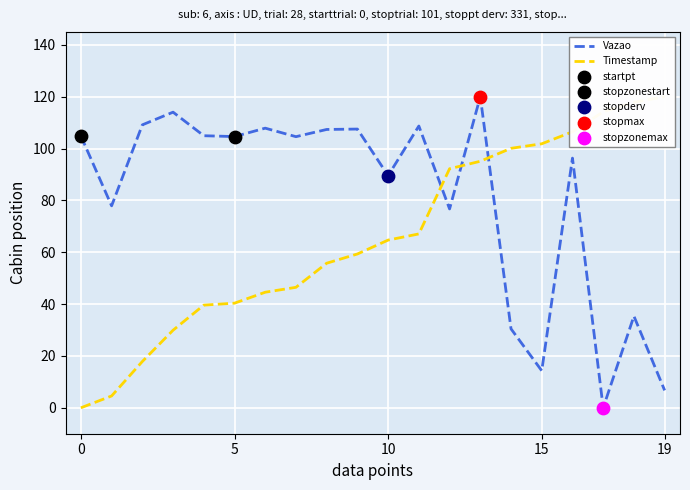

What are all the series names shown in the legend?

Vazao, Timestamp